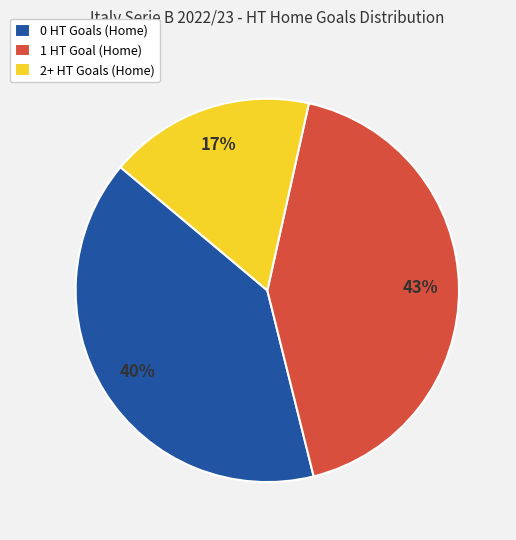

What percentage is the 2+ HT Goals (Home) slice, to the nearest percent?

17%